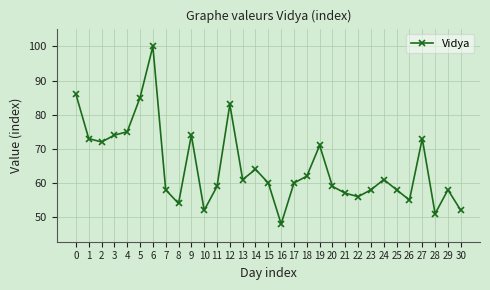

Reading left to right, extract all data points from this chart.

0=86	1=73	2=72	3=74	4=75	5=85	6=100	7=58	8=54	9=74	10=52	11=59	12=83	13=61	14=64	15=60	16=48	17=60	18=62	19=71	20=59	21=57	22=56	23=58	24=61	25=58	26=55	27=73	28=51	29=58	30=52